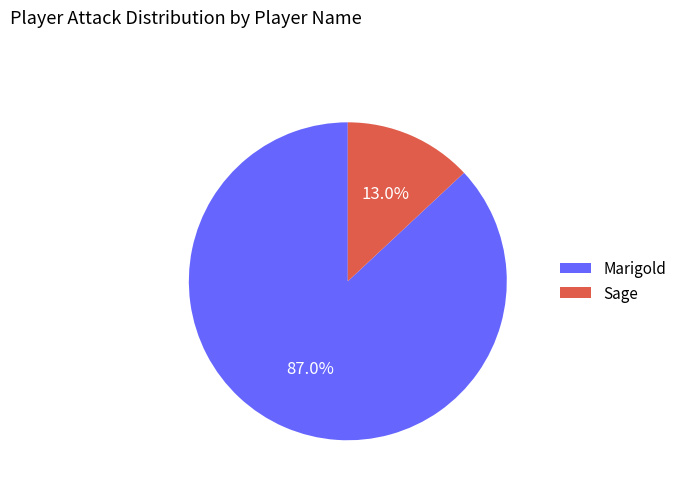

Is there a majority slice in this chart?

Yes